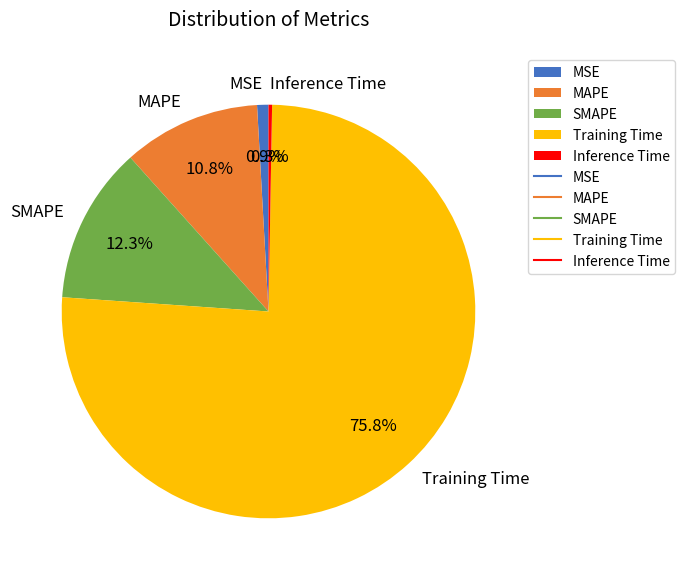

To the nearest percent, what portion does MSE represent?

1%